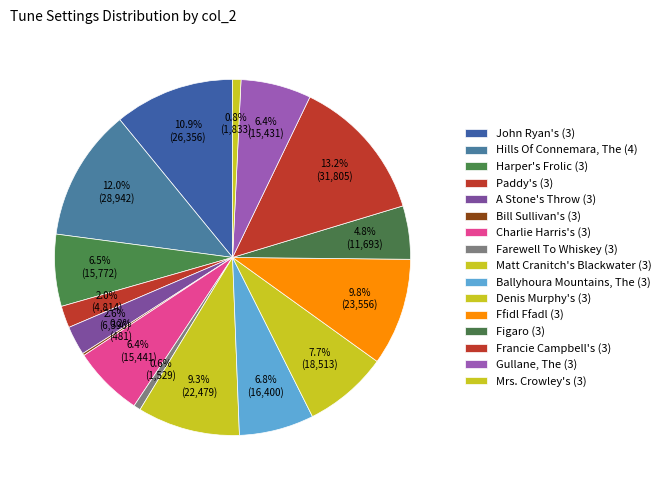

Does Gullane, The (3) account for over 50% of the chart?

No